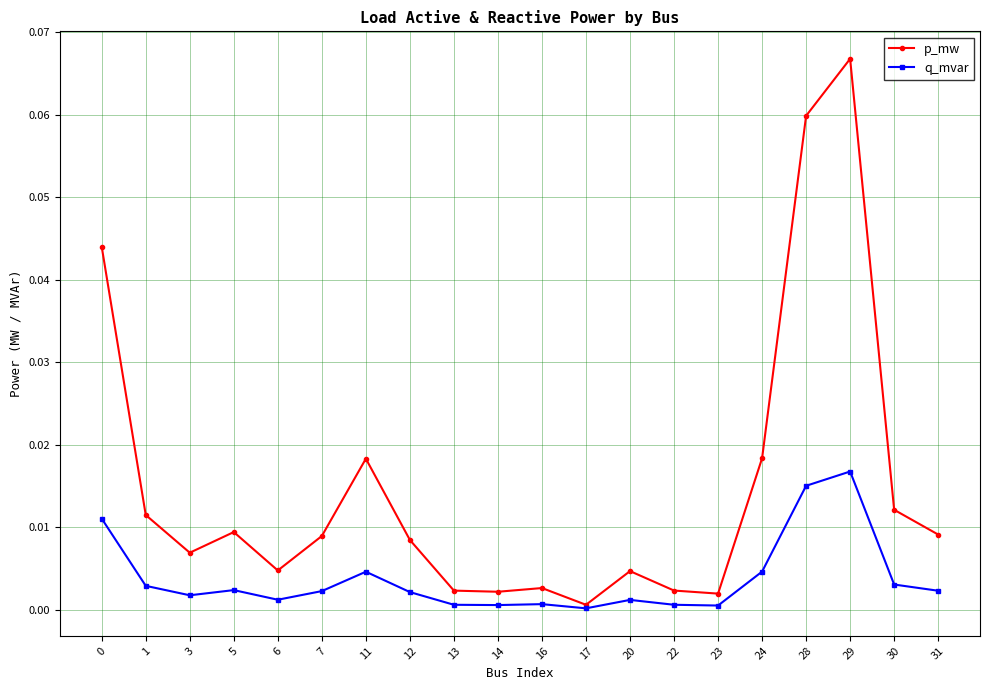

Which series has the largest total across all categories?

p_mw